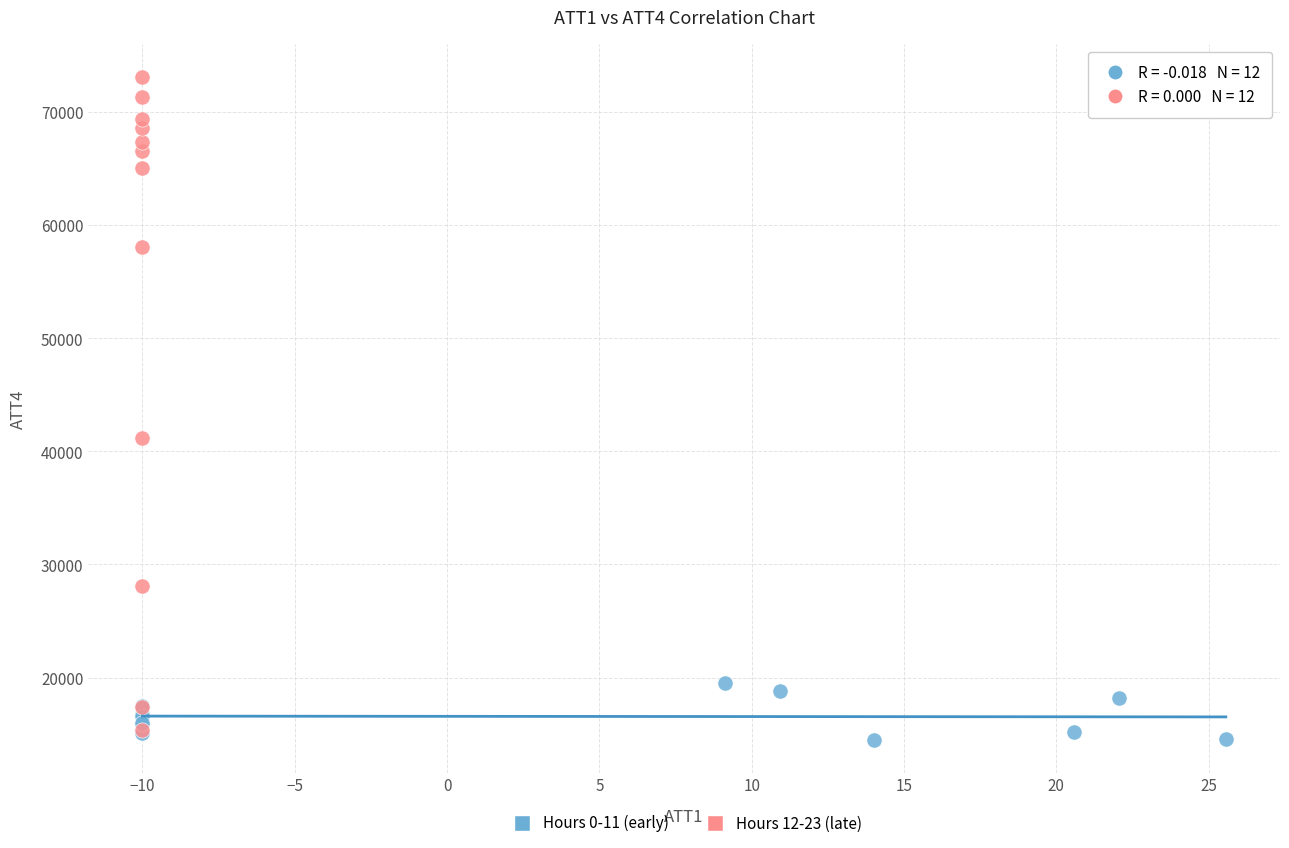

Which series contains the highest Y value?

Hours 12-23 (late)